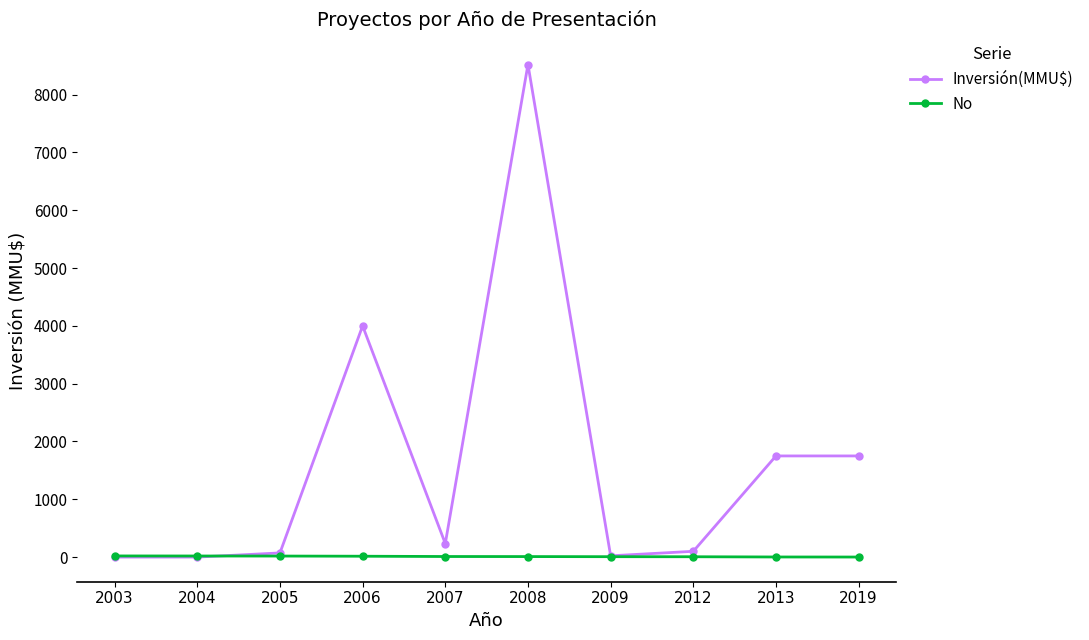

Read the No value at 2005.

18